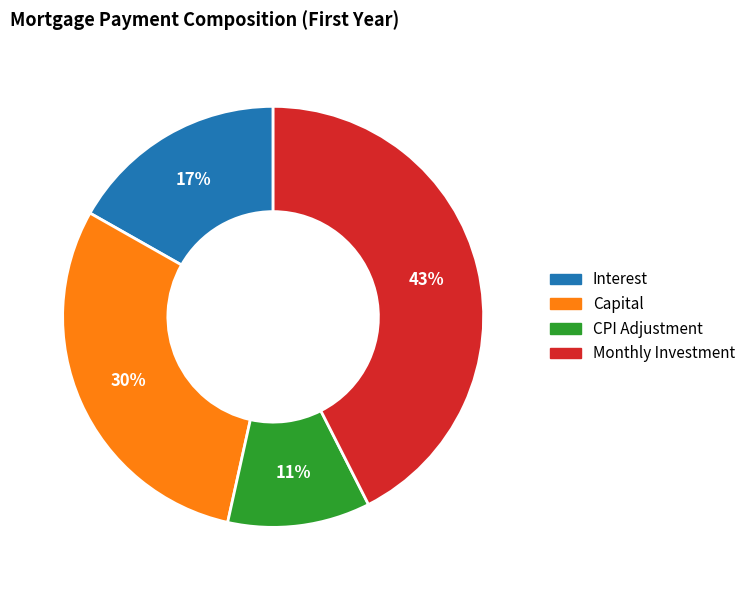

Is there any slice that represents more than half of the pie?

No